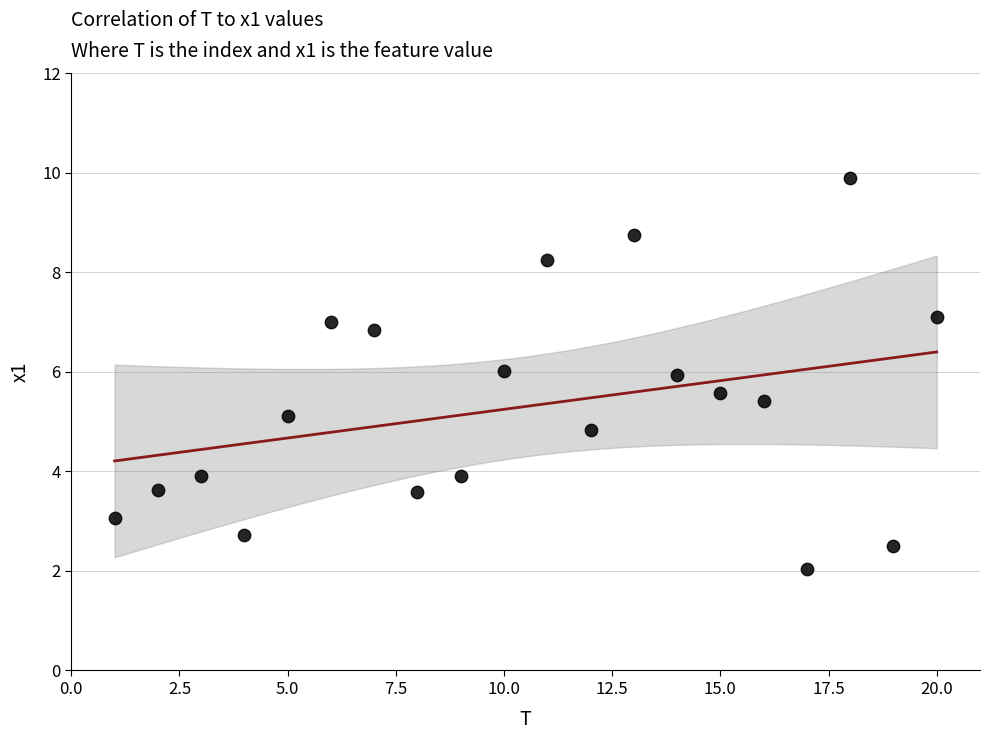

What is the range of Y values (max minus min)?

7.9